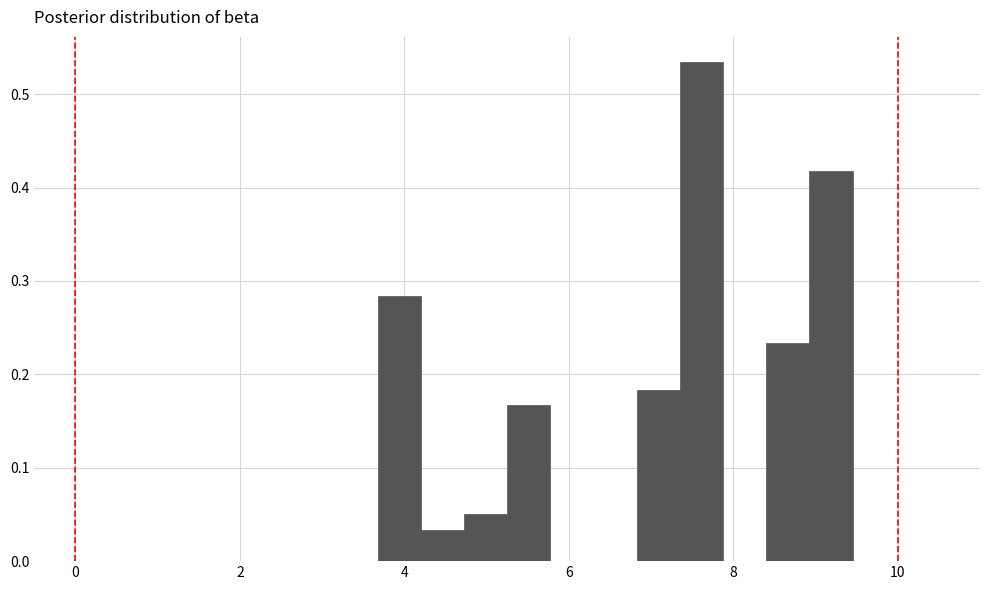

Read against the x-axis, roughly where is the centre of the tallest bar?

7.6